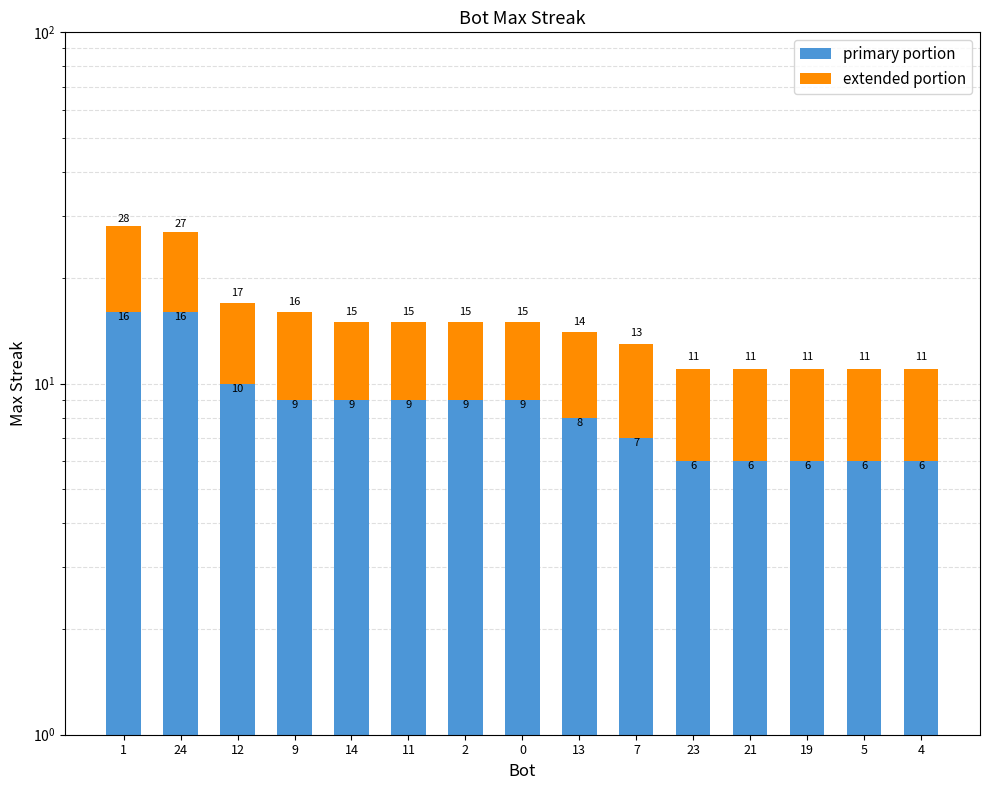

What are all the series names shown in the legend?

primary portion, extended portion